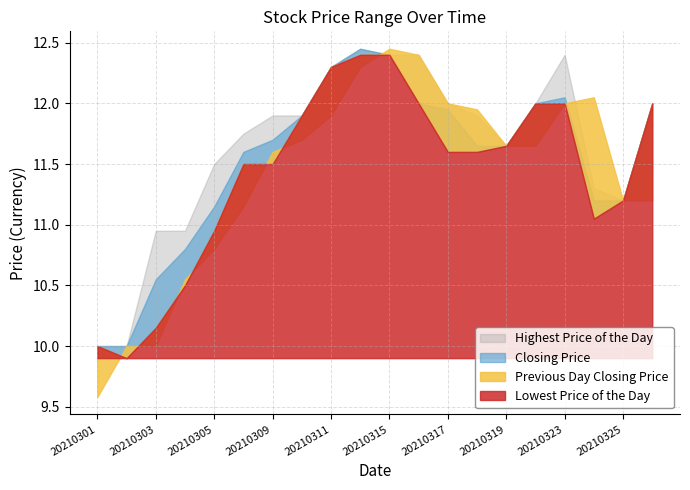

Which category has the lowest value in the Previous Day Closing Price series?

20210301